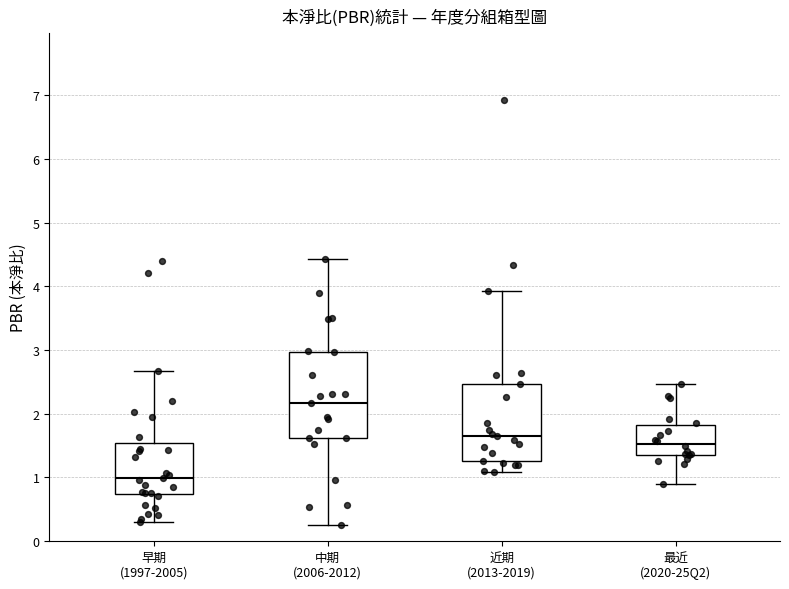

Which box has the lowest median line?

早期 (1997-2005)